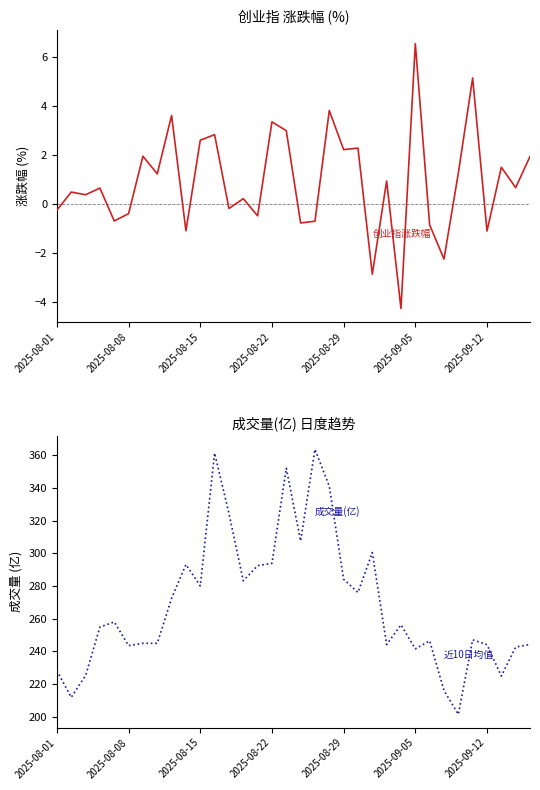

The 成交量(亿) series shows 340.5 at 23. True or false?

False